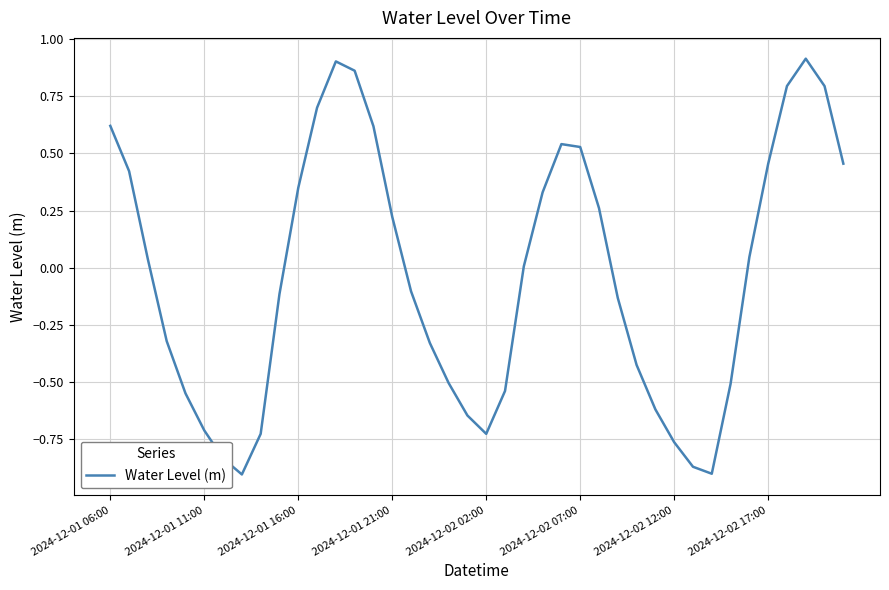

Is this an area chart (filled region under the line)?

No